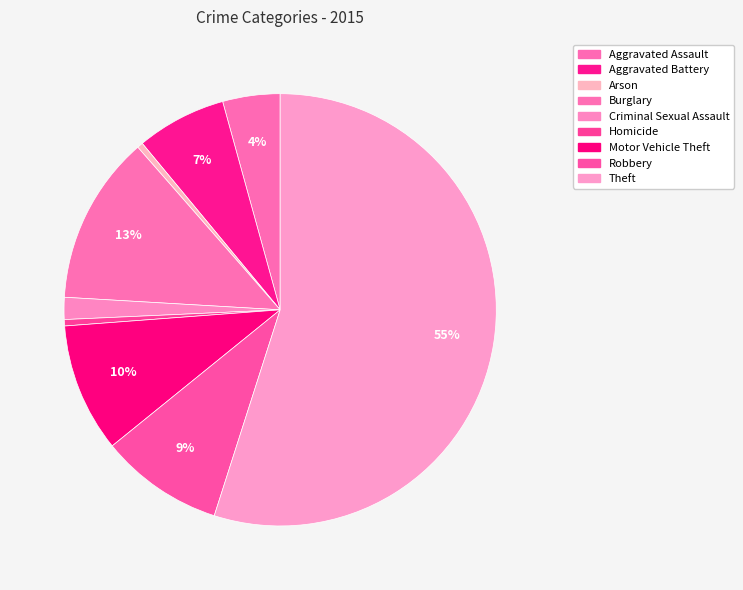

Count the number of slices in the pie.

9